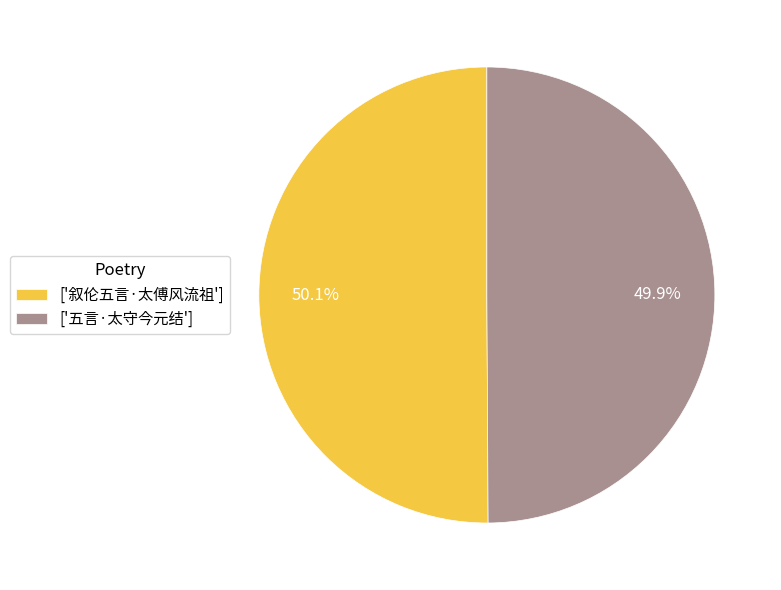

What is the ratio of the value at ['叙伦五言·太傅风流祖'] to the value at ['五言·太守今元结']?

1.0